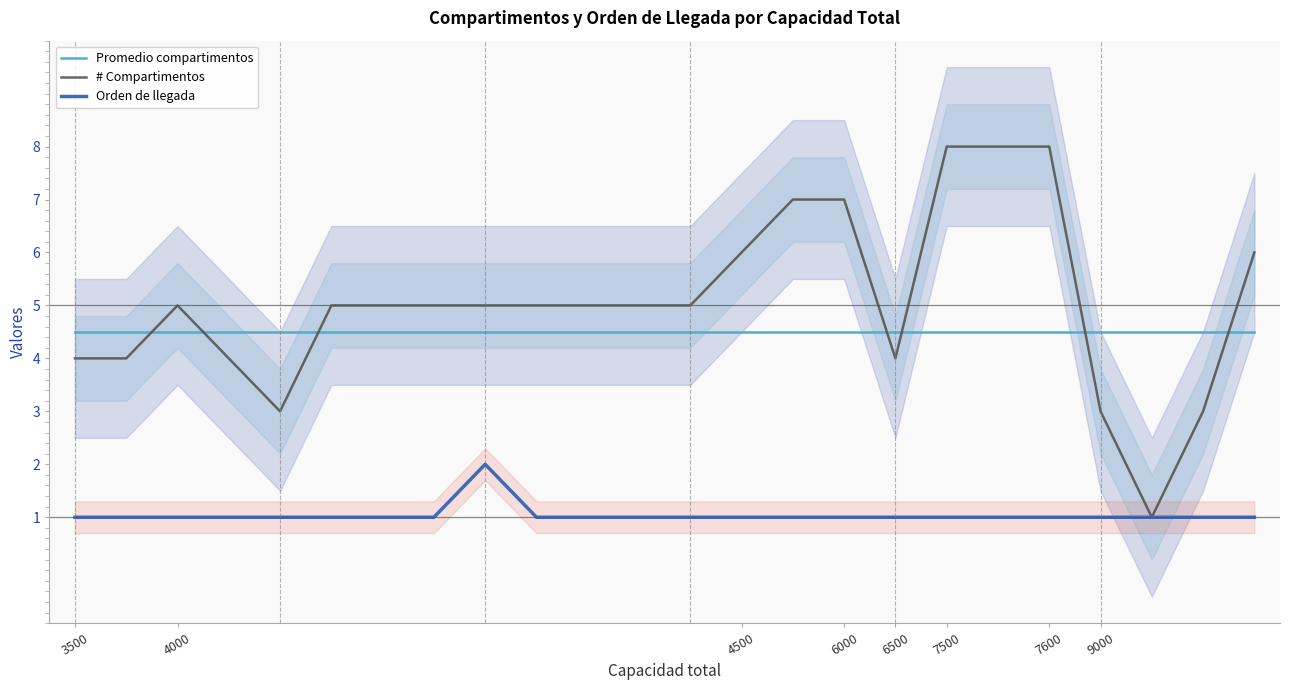

Read the Orden de llegada value at 6500.

1.0